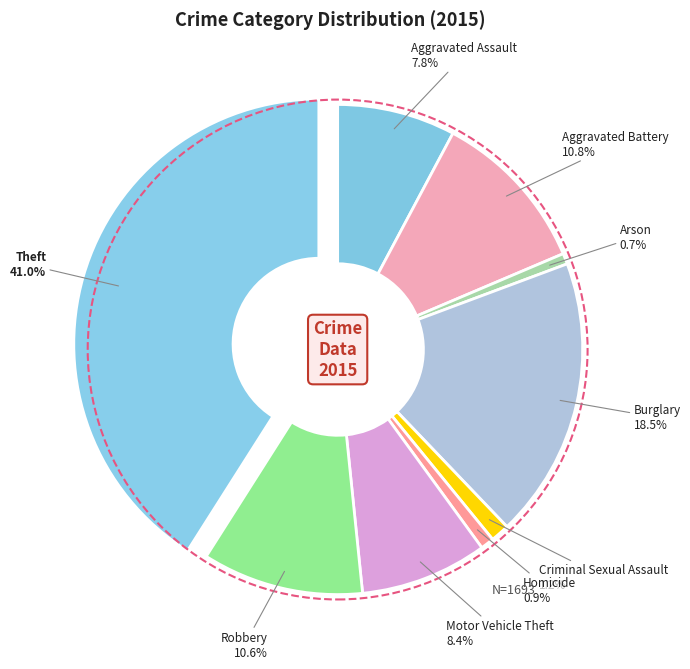

Does any single category account for the majority?

No